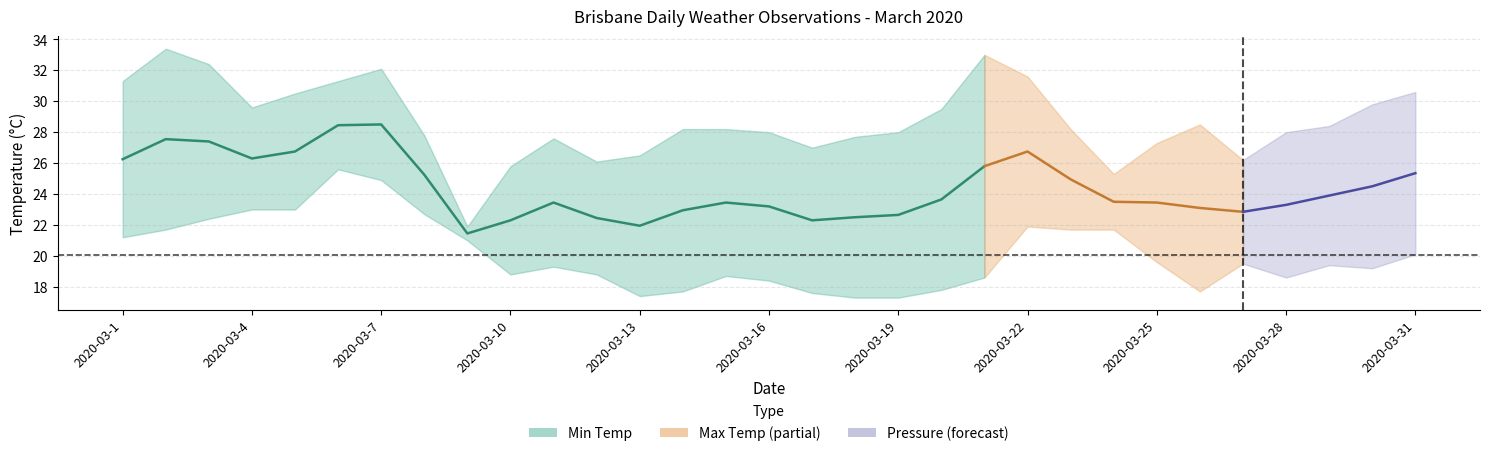

How many points are lower than both their immediate neighbors (excluding endpoints)?

4